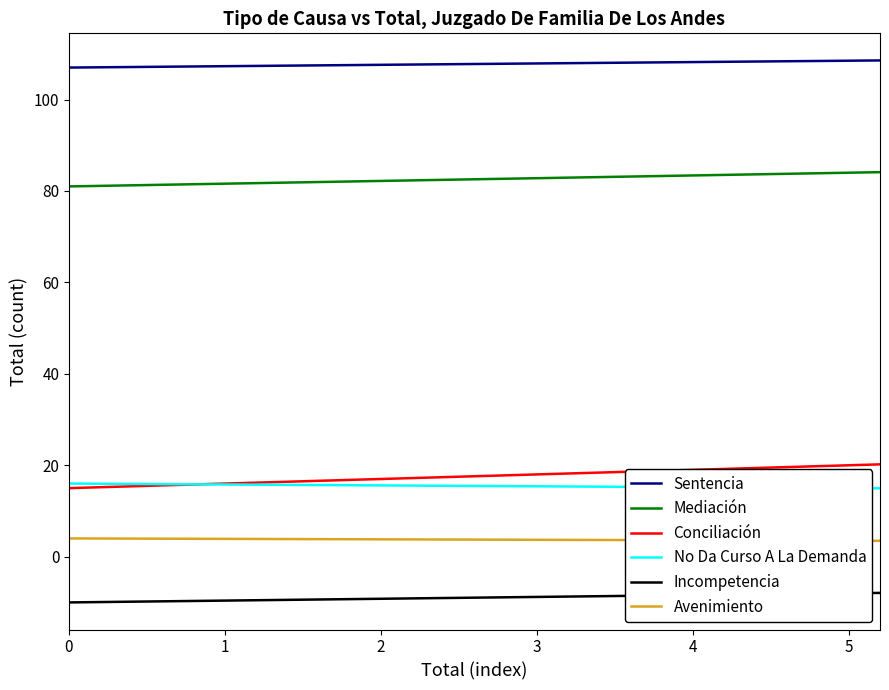

What is the minimum value for Mediación?

81.0